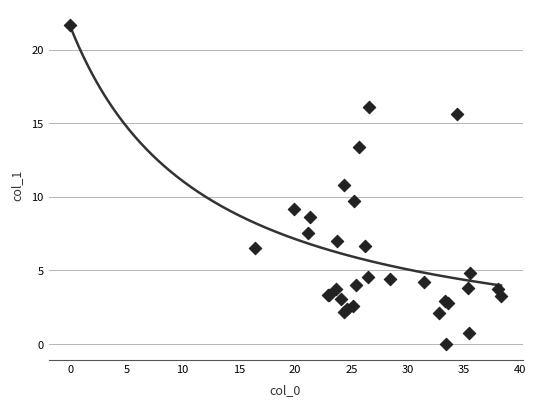

What Y value in the scatter plot is closest to 10?

9.7